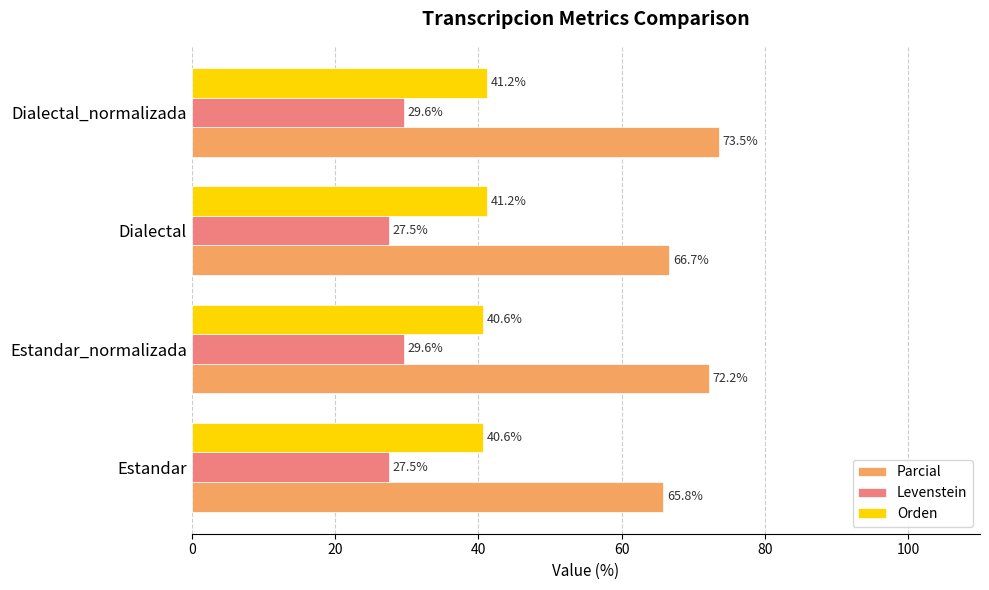

How many data points in Orden are above 41?

2